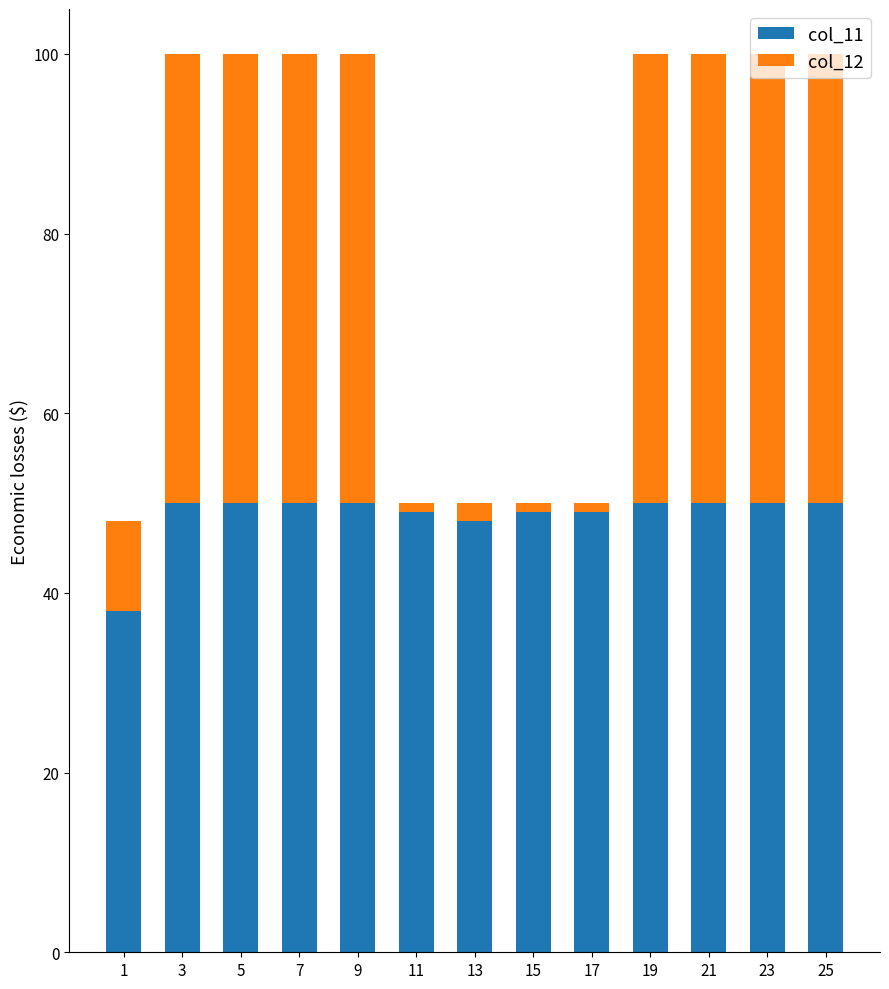

True or false: col_11 has a value of 50 at 9.

True